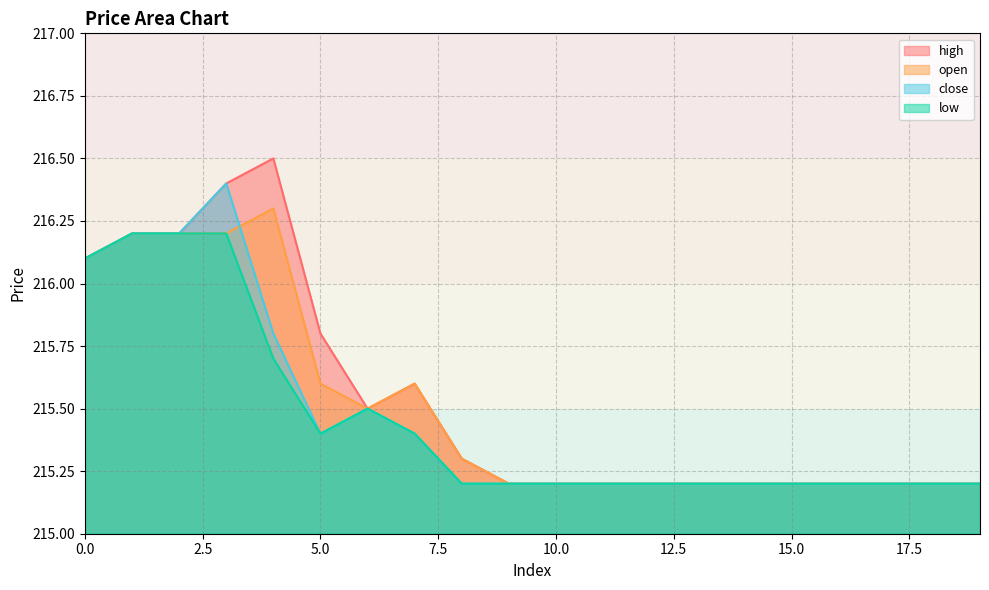

The high series shows 303.8 at 3. True or false?

False